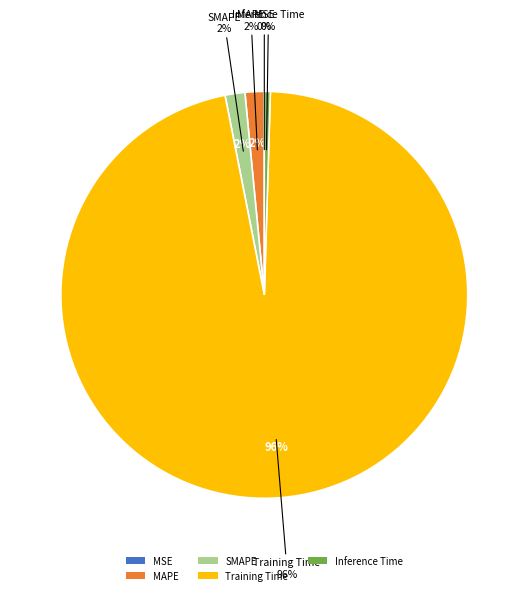

Between MAPE and MSE, which is larger?

MAPE